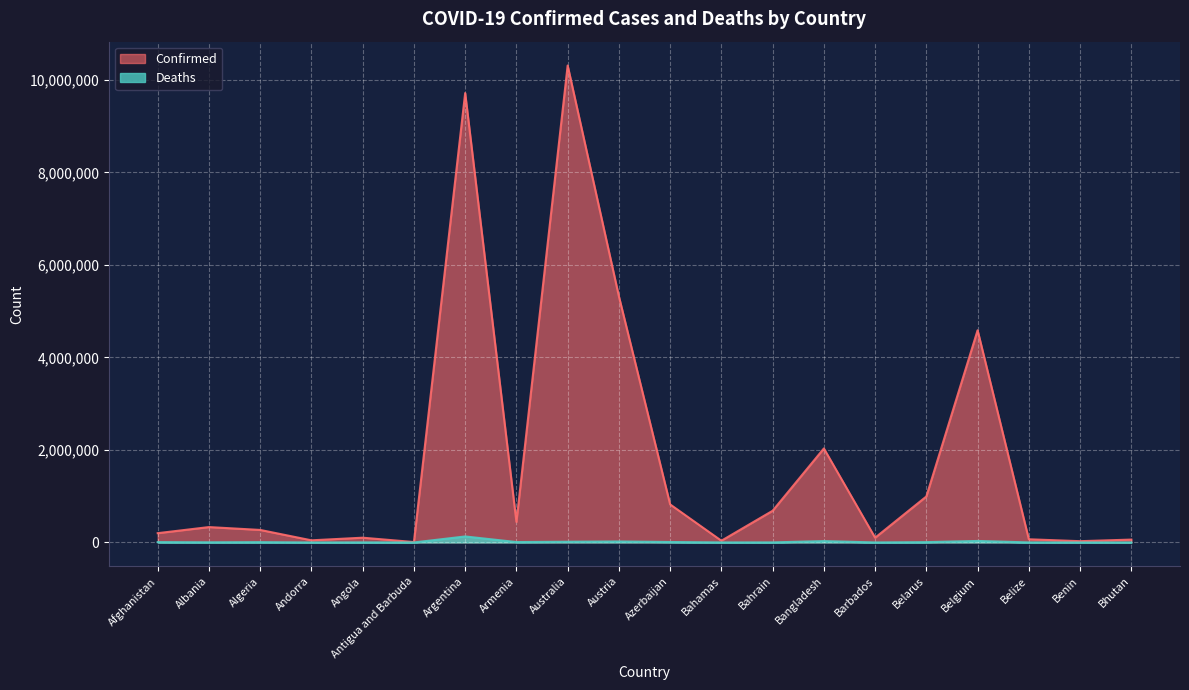

What is the label of the 14th point from the left?

Bangladesh